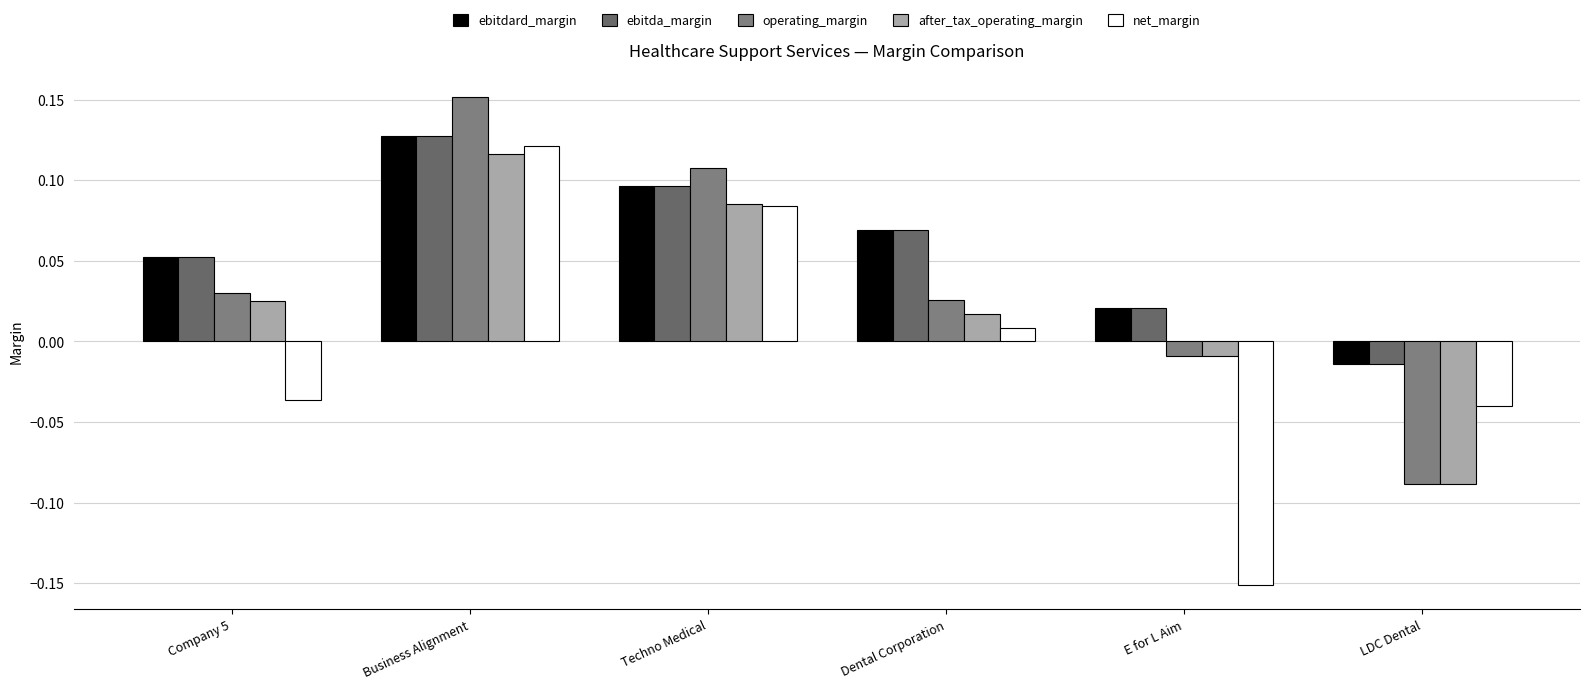

What is the difference between the after_tax_operating_margin values at Company 5 and Business Alignment?

0.1